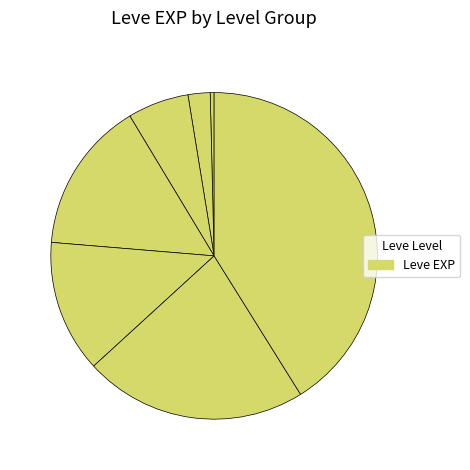

Which category has the biggest portion of the pie?

Level 30